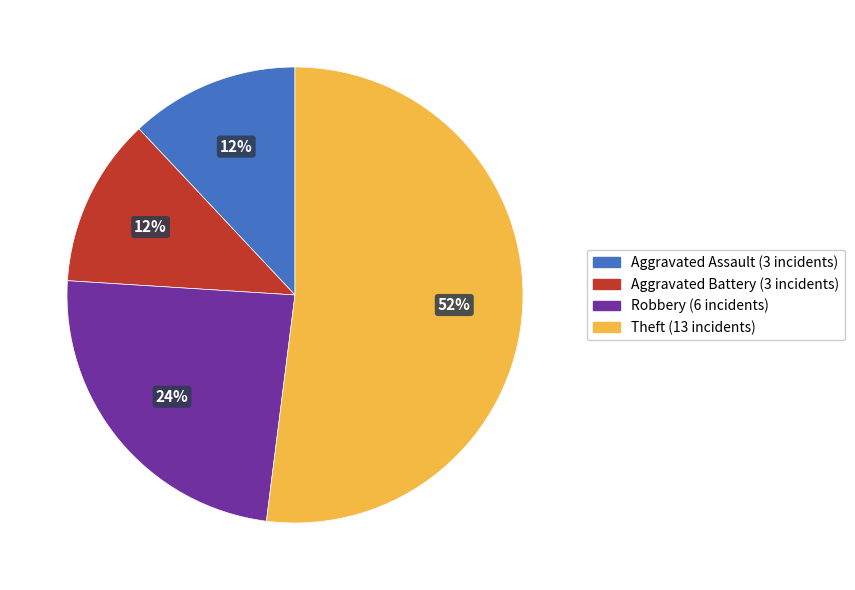

To the nearest percent, what is the average slice percentage?

25%